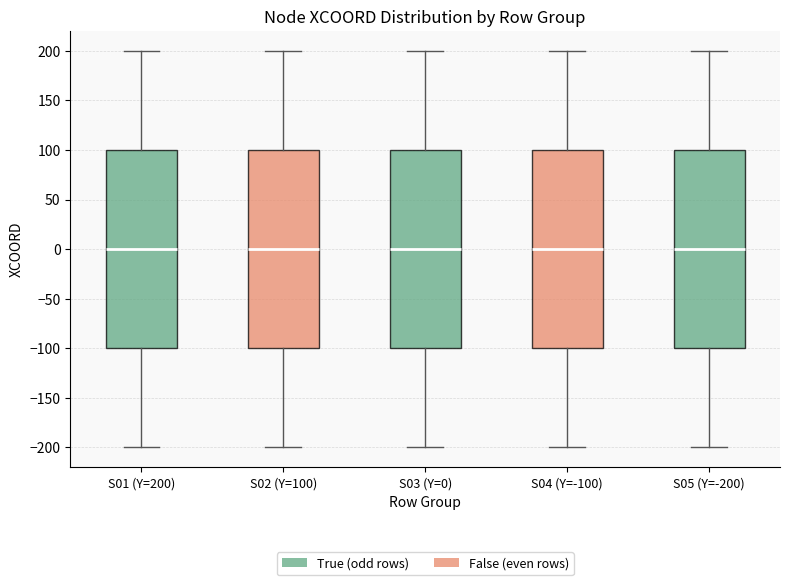

Where does the median line of the box for S02 (Y=100) sit on the y-axis? The values are not printed on the chart, so give them approximately, as read against the axis.

0